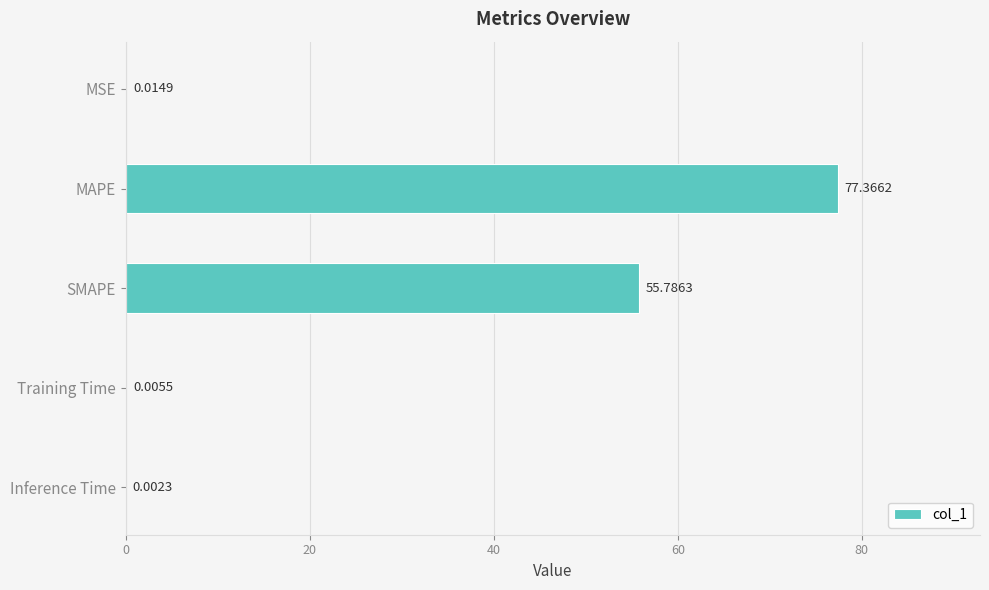

What is the maximum value shown in the chart?

77.4